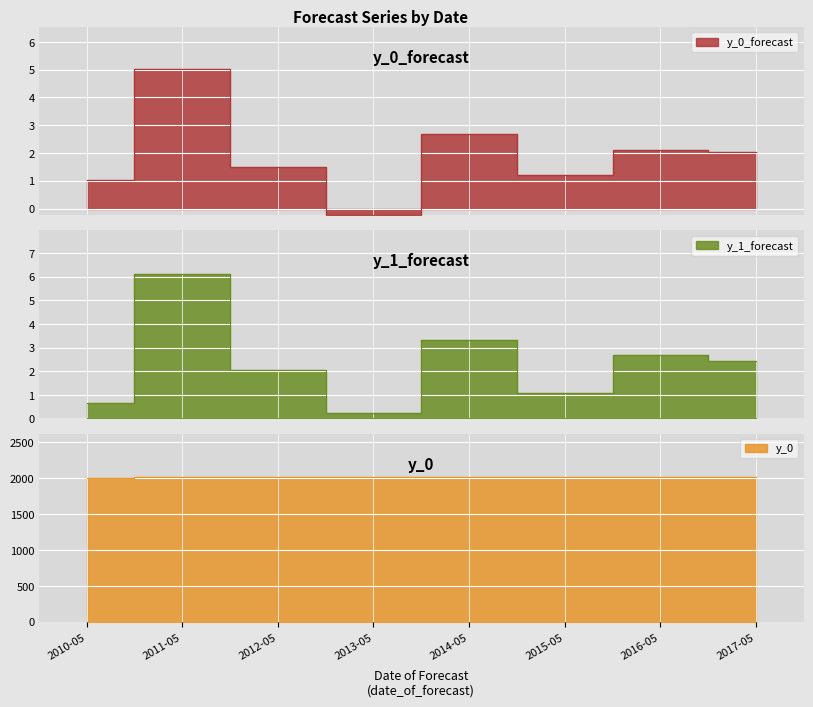

Rank the series at 2011-05 from lowest to highest value.

y_0_forecast, y_1_forecast, y_0